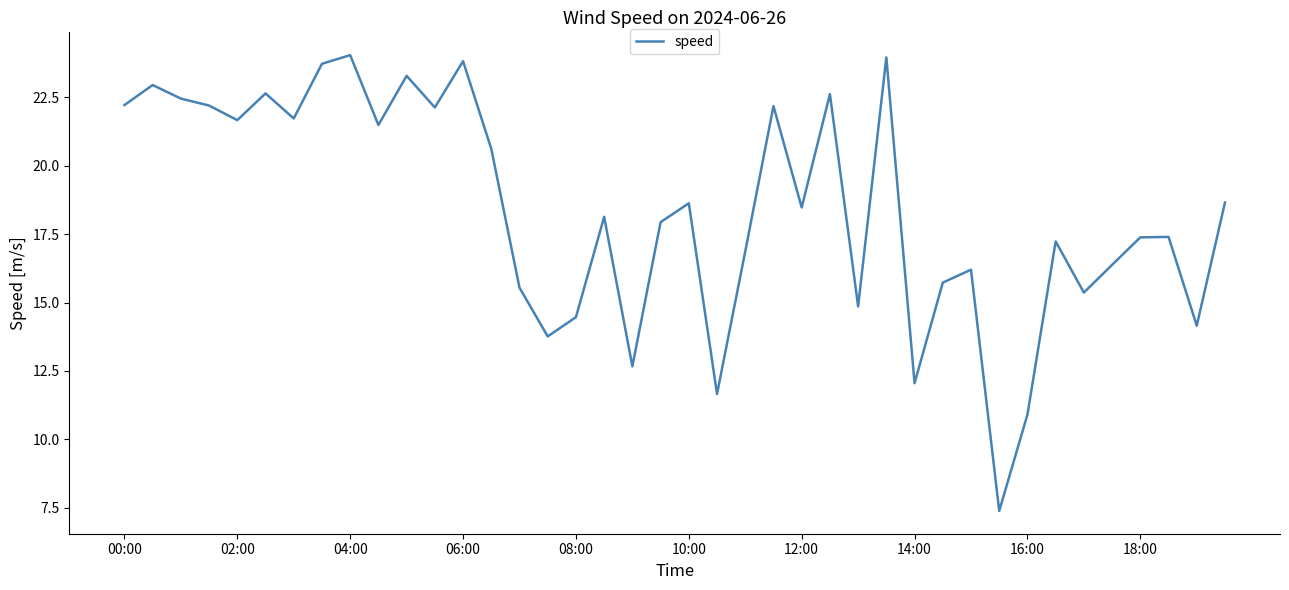

What is the maximum value shown in the chart?

24.0